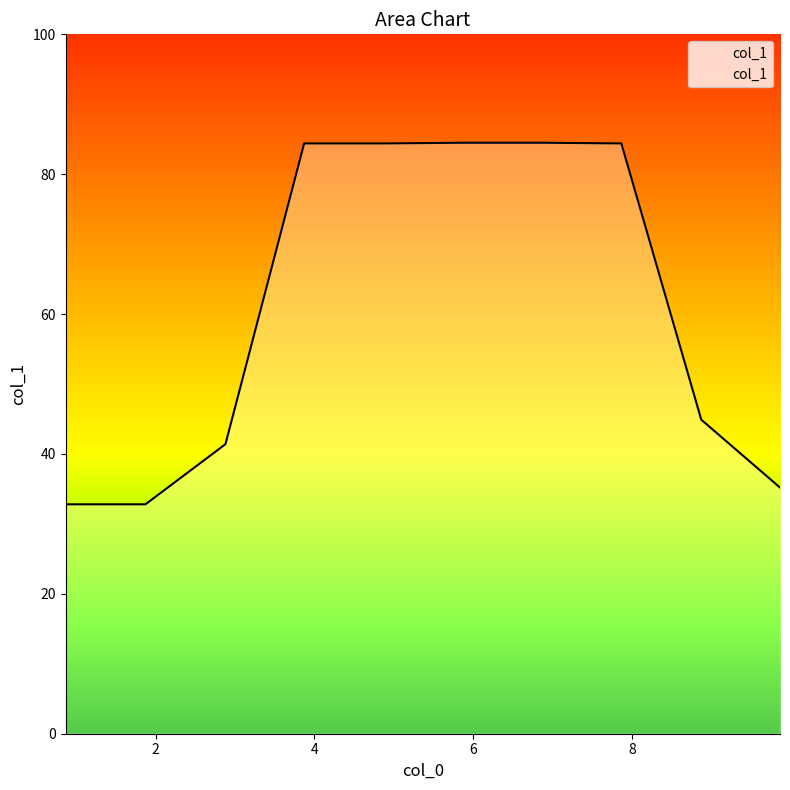

What is the smallest value displayed?

32.8